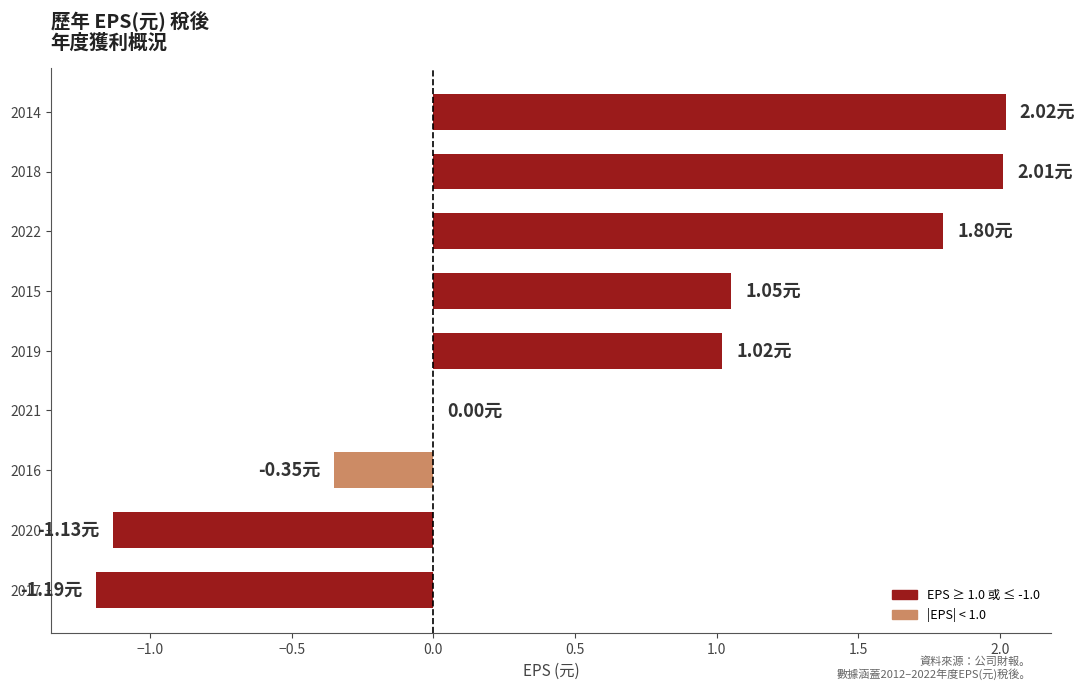

What is the average value?

0.6